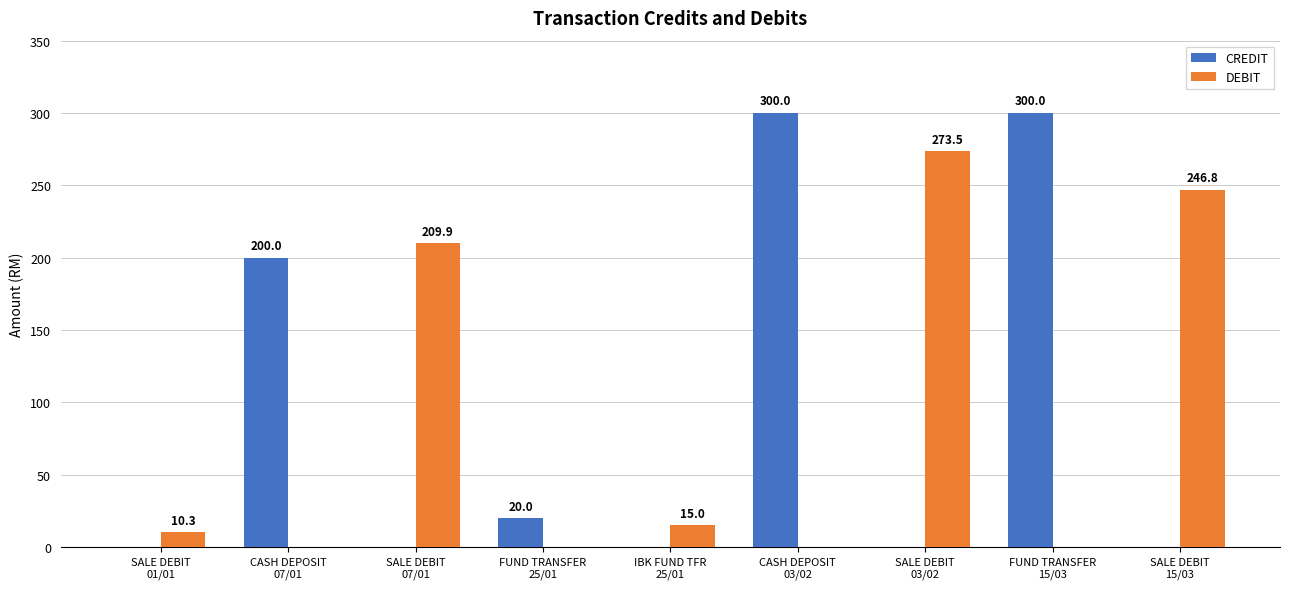

True or false: CREDIT has a value of 275.9 at CASH DEPOSIT
07/01.

False